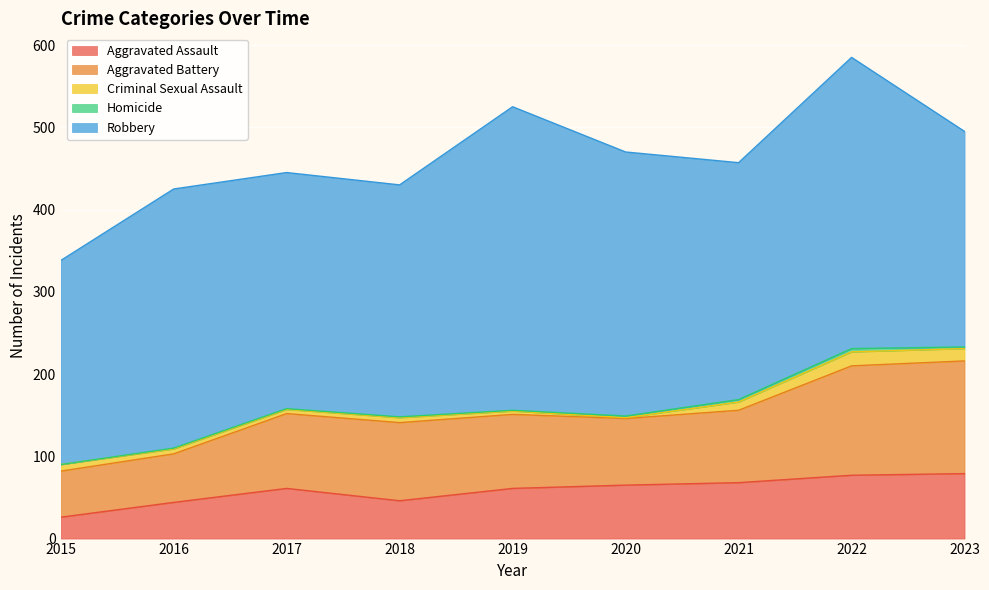

Count the number of categories in the chart.

9